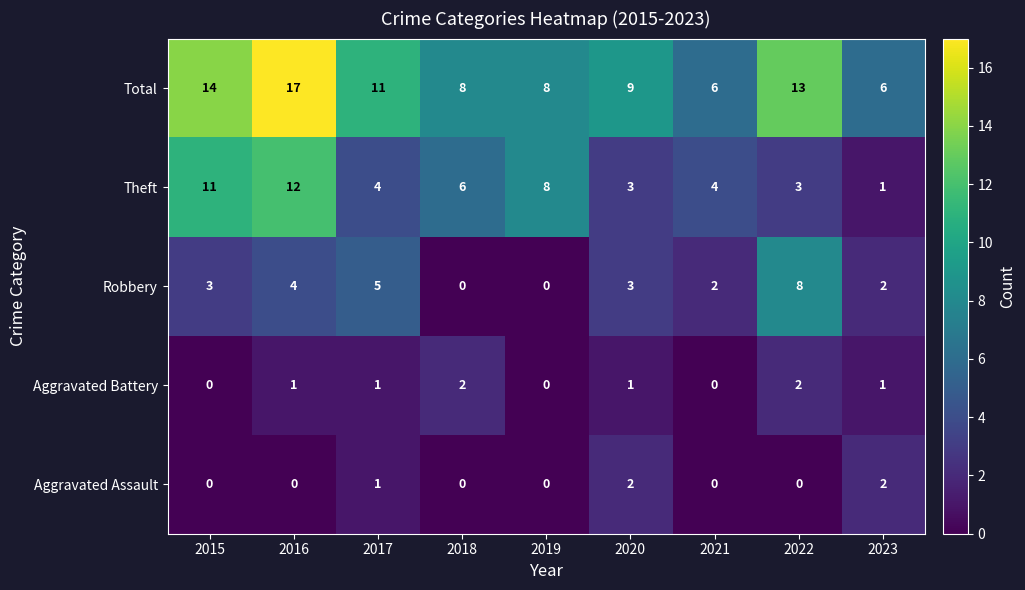

The value of Robbery at 2020 is 3. True or false?

True